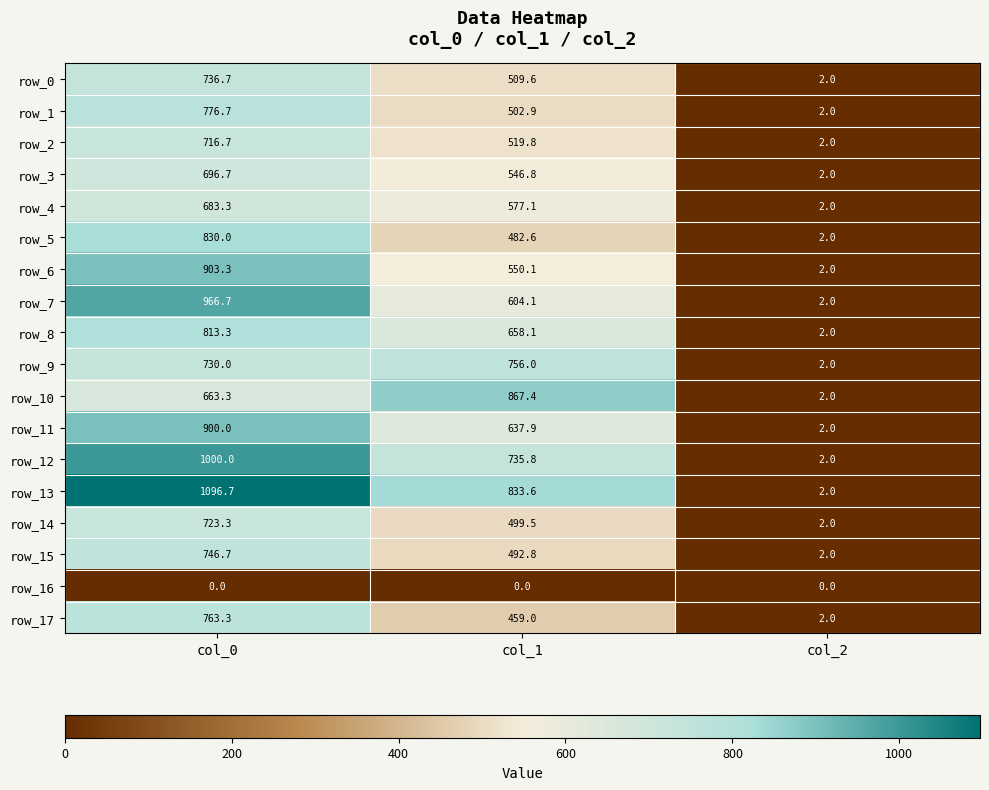

The value of row_13 at col_0 is 1815.2. True or false?

False